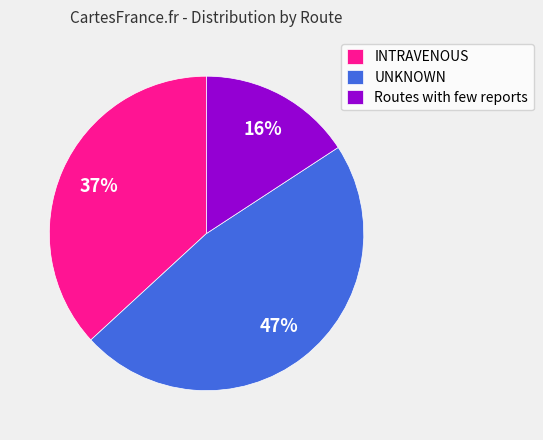

Which slice is the largest?

UNKNOWN